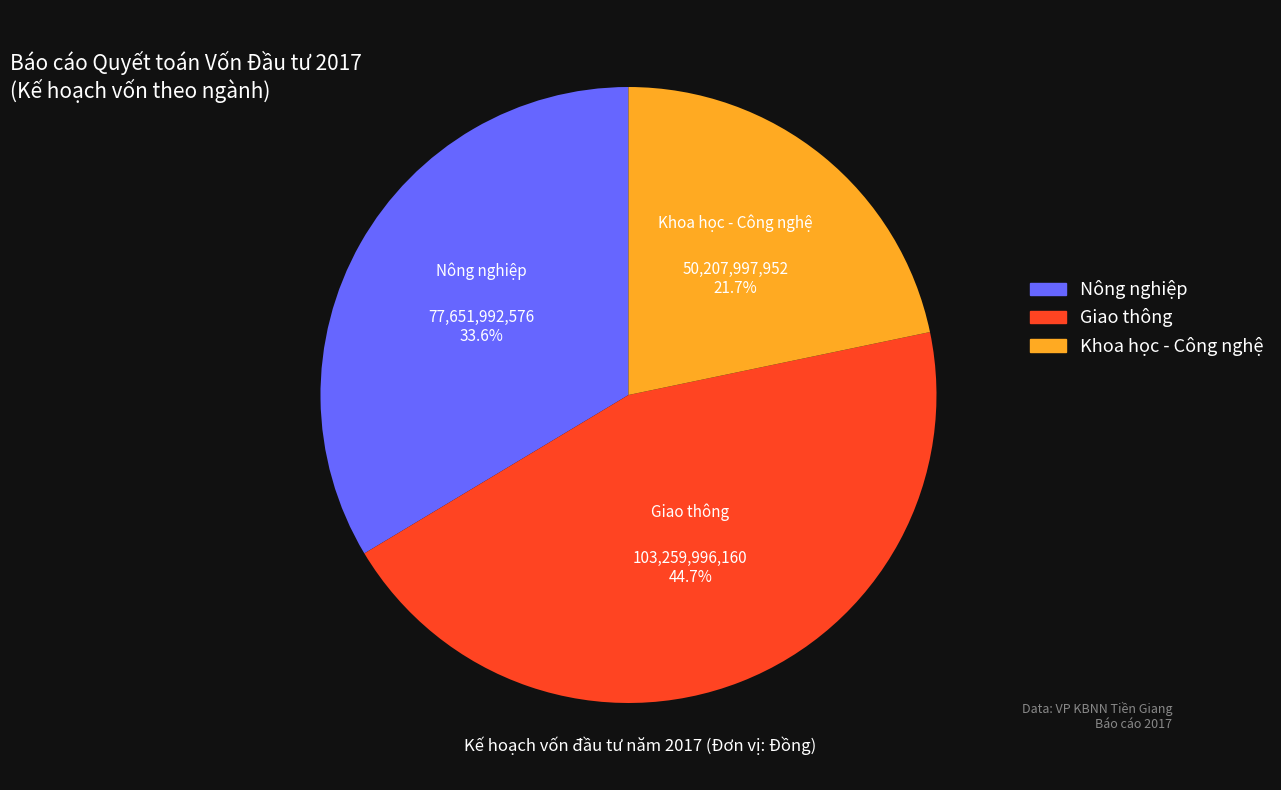

Which has a higher value, Nông nghiệp or Giao thông?

Giao thông